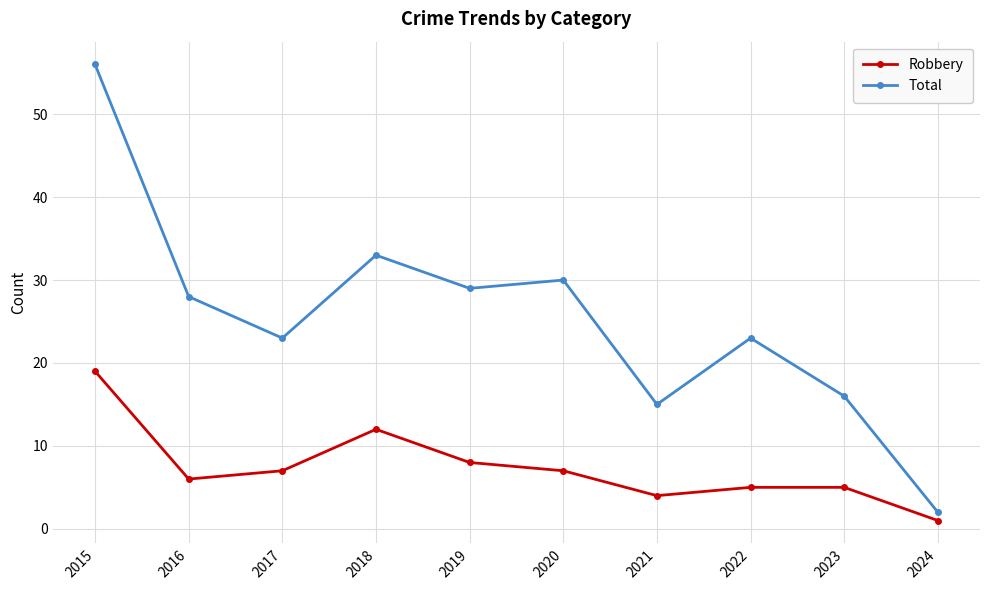

True or false: Robbery has a value of 11 at 2015.

False